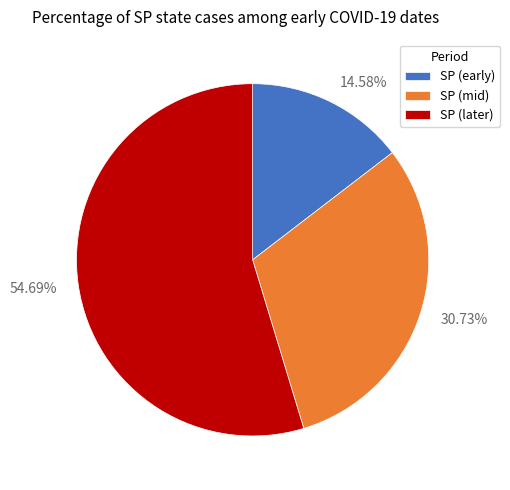

How many segments does this pie chart have?

3